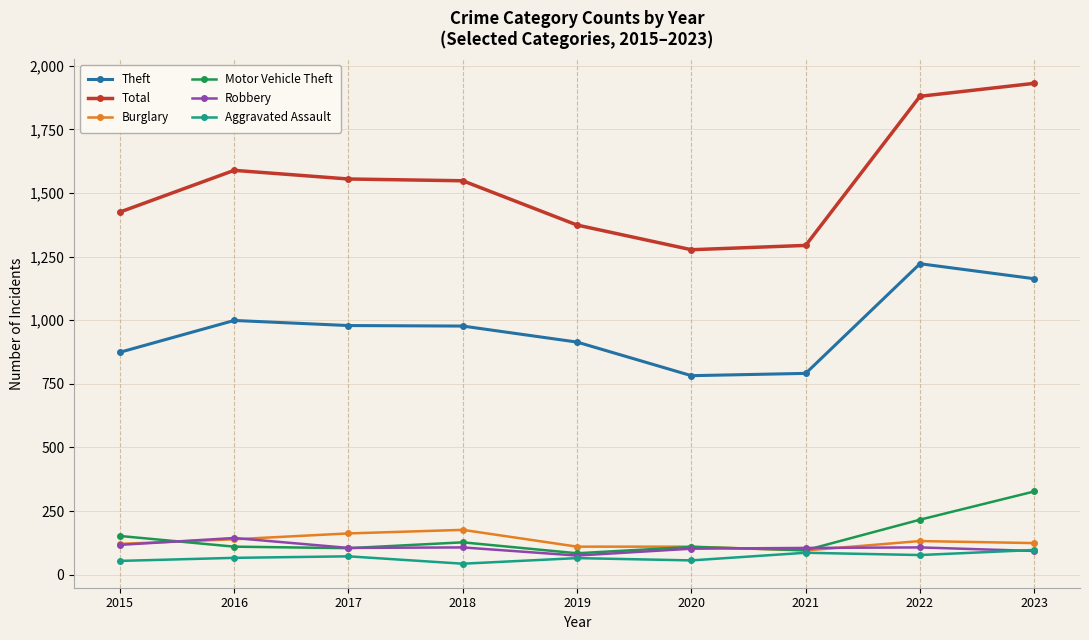

Which category has the highest value across all series?

2023